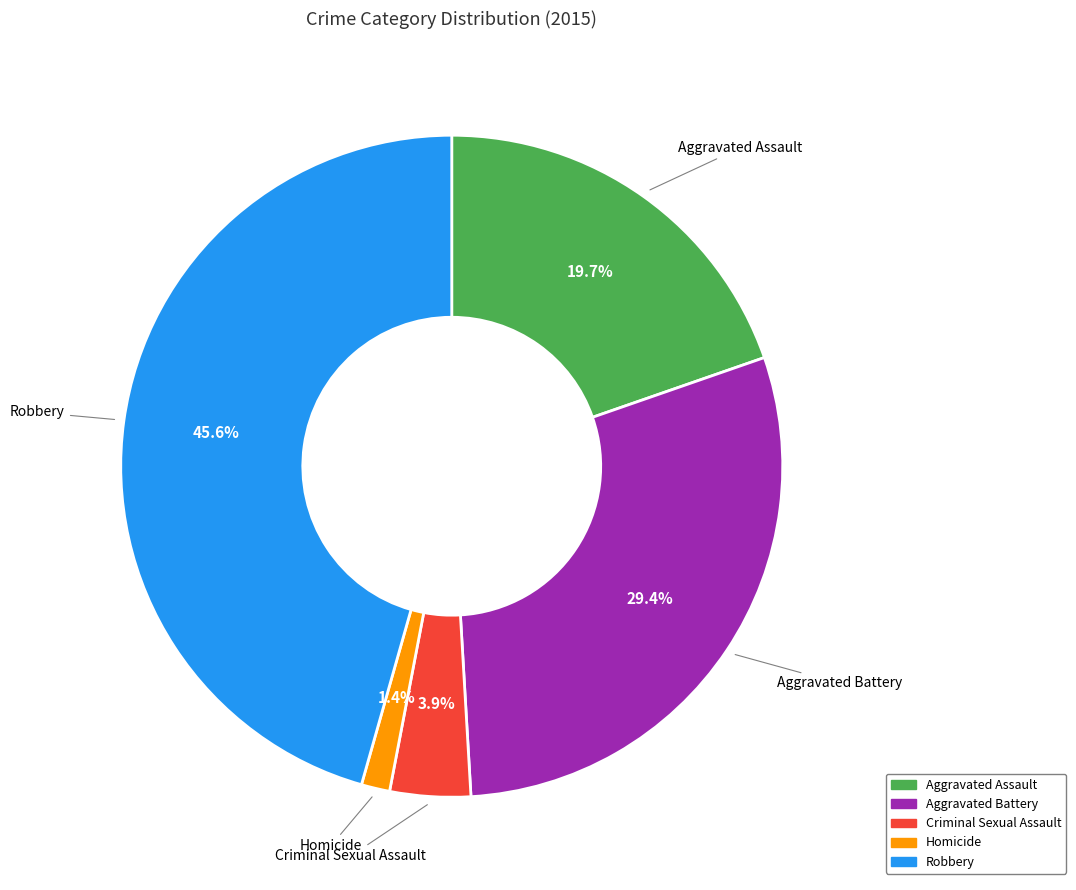

Do Aggravated Assault and Criminal Sexual Assault together represent more than half of the pie?

No